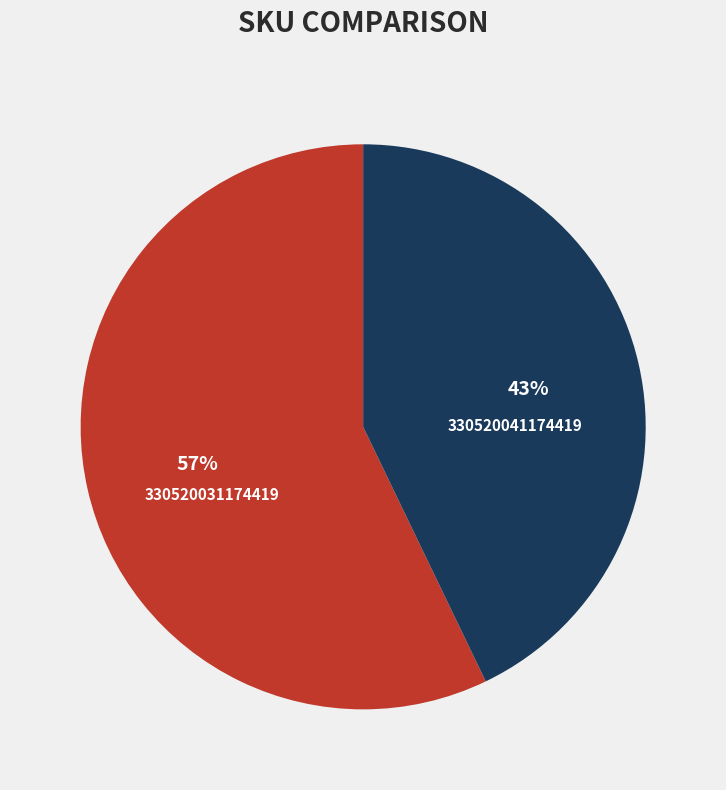

Do 330520031174419 and 330520041174419 together represent more than half of the pie?

Yes